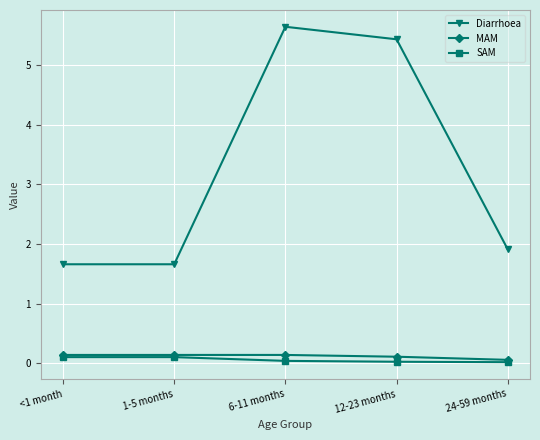

What is the greatest value displayed?

5.6